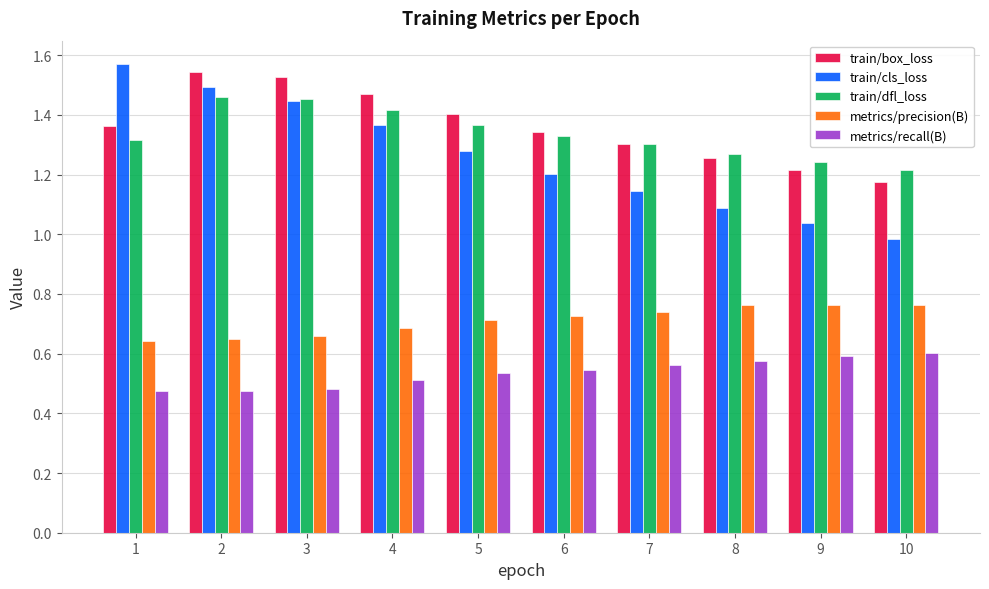

What is the sum of all train/cls_loss values?

12.6